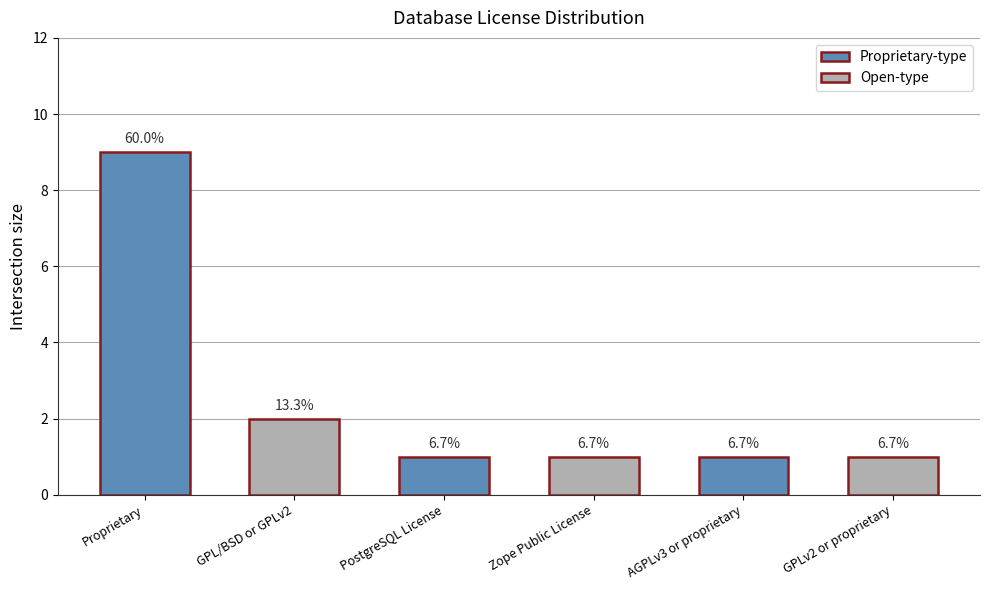

Does the chart contain any negative values?

No